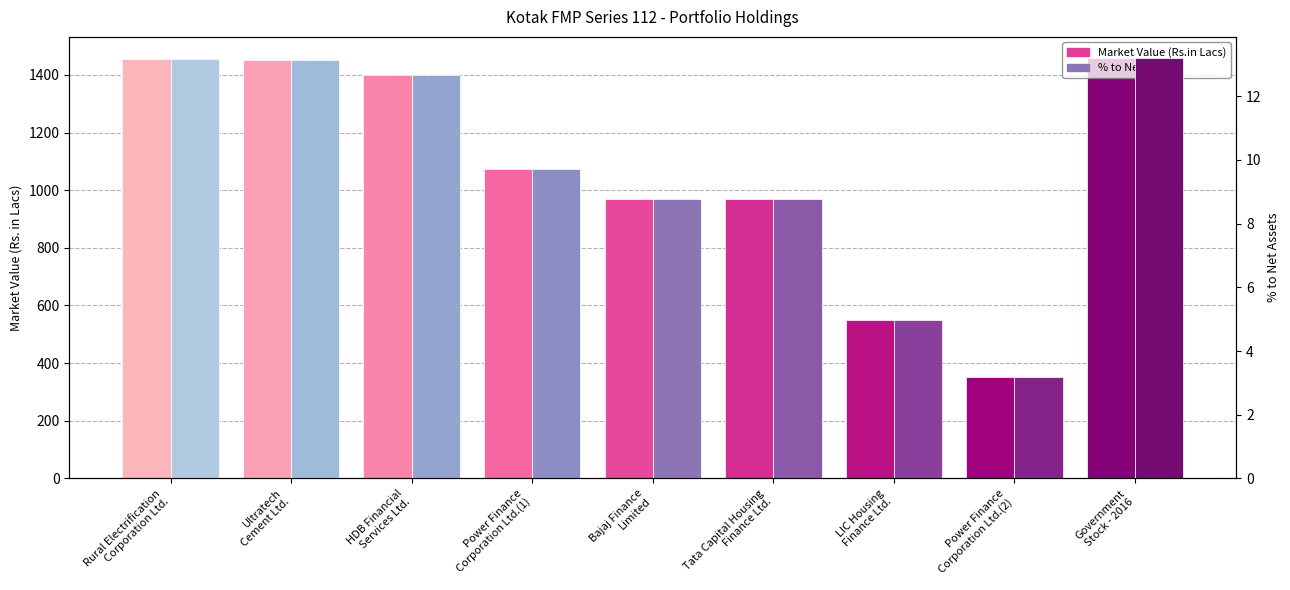

What position from the right is Power Finance
Corporation Ltd.(2)?

2